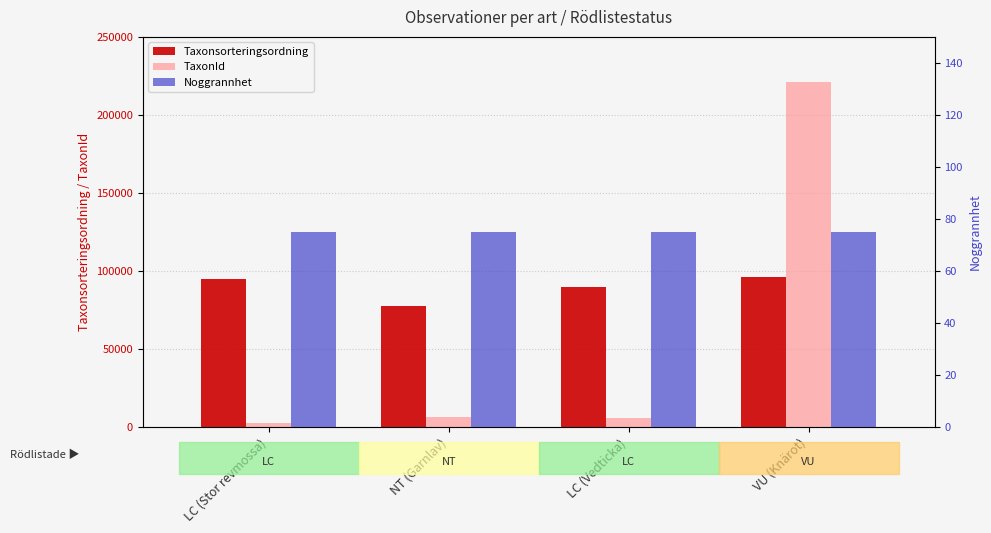

Which series has the largest range (max minus min)?

TaxonId